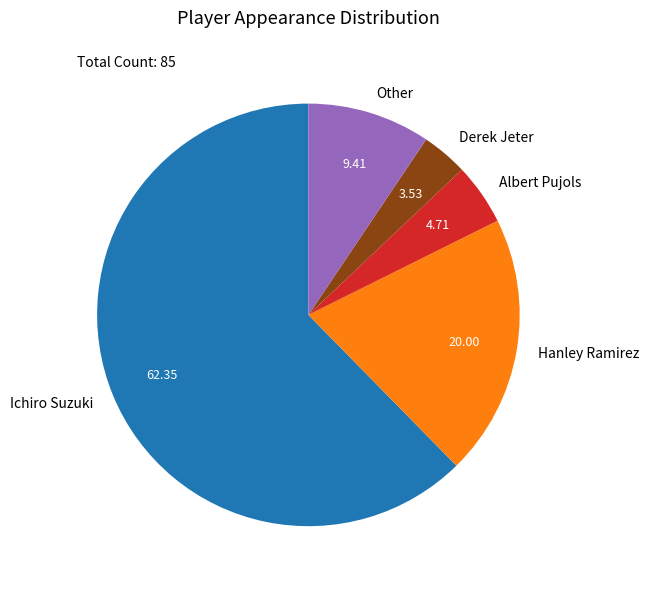

Does Hanley Ramirez account for over 50% of the chart?

No